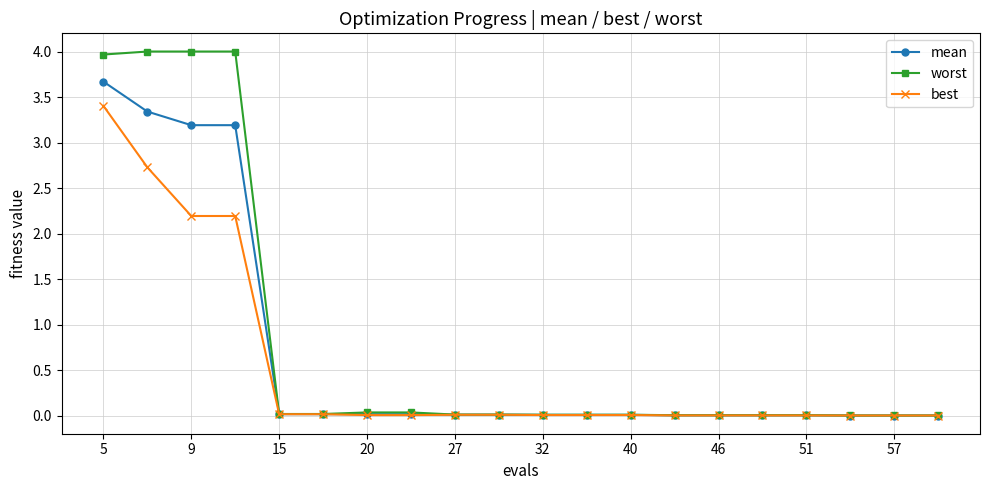

What is the value of the worst point at the 4th from the left?

4.0